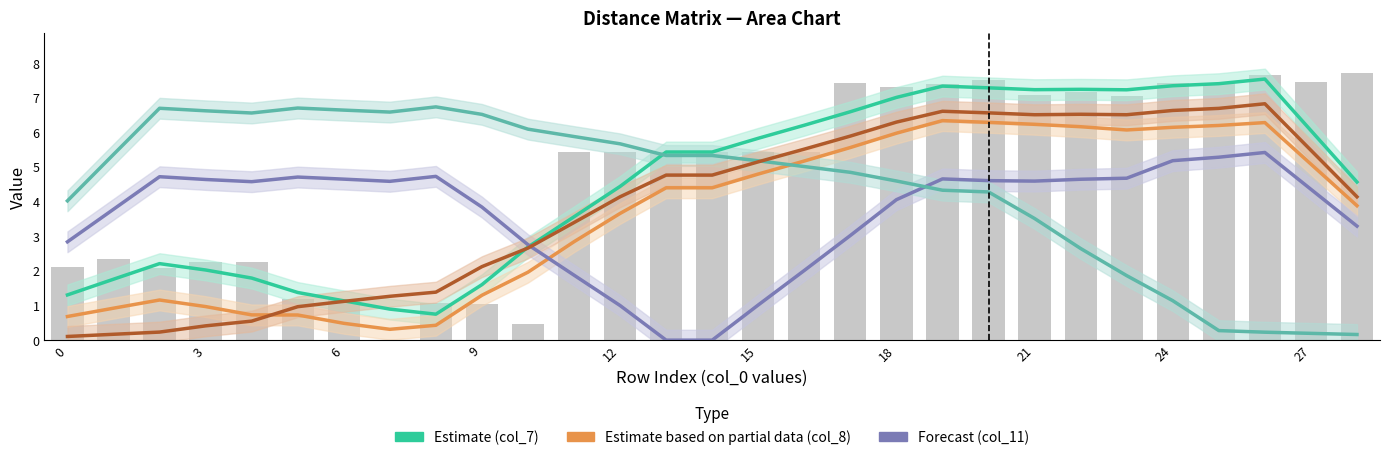

What is the difference between the highest and lowest values at 11?

4.0